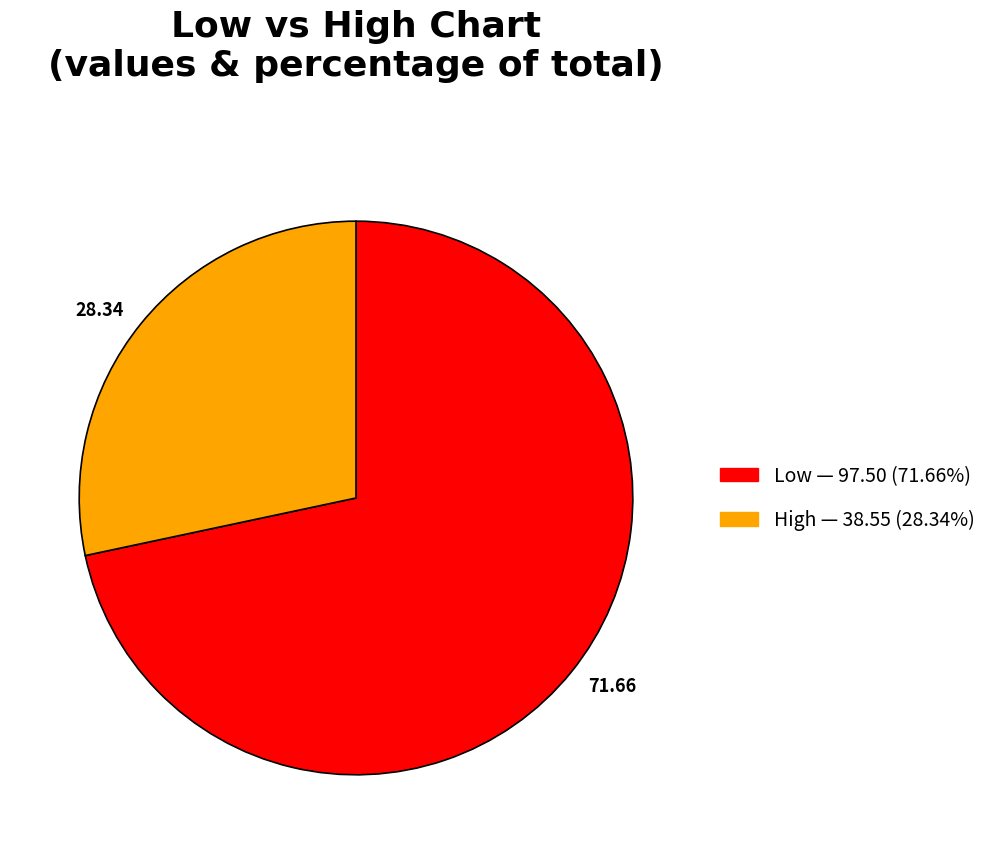

Rank the categories by value from lowest to highest.

28.34, 71.66